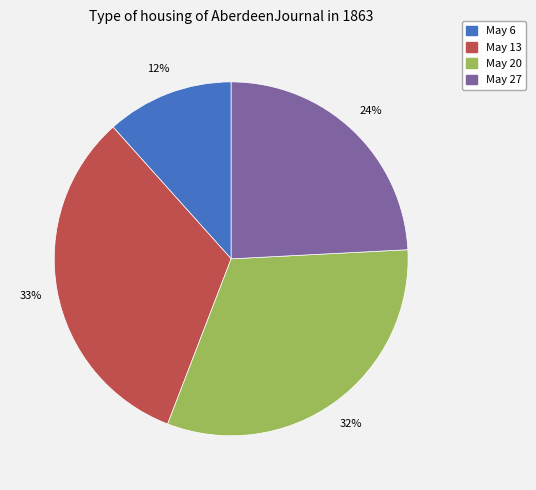

Is there any slice that represents more than half of the pie?

No